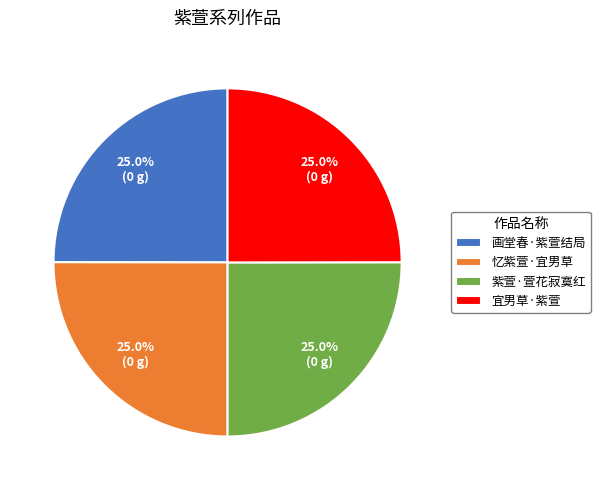

Does any single category account for the majority?

No